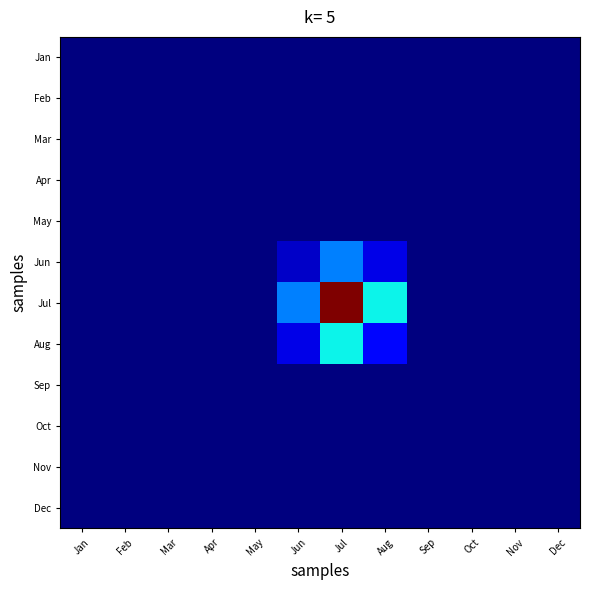

Reading left to right, list all the values displayed in this chart.

Jan: Jan=0.0	Feb=0.0	Mar=0.0	Apr=0.0	May=0.0	Jun=0.0	Jul=0.0	Aug=0.0	Sep=0.0	Oct=0.0	Nov=0.0	Dec=0.0
Feb: Jan=0.0	Feb=0.0	Mar=0.0	Apr=0.0	May=0.0	Jun=0.0	Jul=0.0	Aug=0.0	Sep=0.0	Oct=0.0	Nov=0.0	Dec=0.0
Mar: Jan=0.0	Feb=0.0	Mar=0.0	Apr=0.0	May=0.0	Jun=0.0	Jul=0.0	Aug=0.0	Sep=0.0	Oct=0.0	Nov=0.0	Dec=0.0
Apr: Jan=0.0	Feb=0.0	Mar=0.0	Apr=0.0	May=0.0	Jun=0.0	Jul=0.0	Aug=0.0	Sep=0.0	Oct=0.0	Nov=0.0	Dec=0.0
May: Jan=0.0	Feb=0.0	Mar=0.0	Apr=0.0	May=0.0	Jun=0.0	Jul=0.0	Aug=0.0	Sep=0.0	Oct=0.0	Nov=0.0	Dec=0.0
Jun: Jan=0.0	Feb=0.0	Mar=0.0	Apr=0.0	May=0.0	Jun=0.1	Jul=0.3	Aug=0.1	Sep=0.0	Oct=0.0	Nov=0.0	Dec=0.0
Jul: Jan=0.0	Feb=0.0	Mar=0.0	Apr=0.0	May=0.0	Jun=0.3	Jul=1.0	Aug=0.4	Sep=0.0	Oct=0.0	Nov=0.0	Dec=0.0
Aug: Jan=0.0	Feb=0.0	Mar=0.0	Apr=0.0	May=0.0	Jun=0.1	Jul=0.4	Aug=0.1	Sep=0.0	Oct=0.0	Nov=0.0	Dec=0.0
Sep: Jan=0.0	Feb=0.0	Mar=0.0	Apr=0.0	May=0.0	Jun=0.0	Jul=0.0	Aug=0.0	Sep=0.0	Oct=0.0	Nov=0.0	Dec=0.0
Oct: Jan=0.0	Feb=0.0	Mar=0.0	Apr=0.0	May=0.0	Jun=0.0	Jul=0.0	Aug=0.0	Sep=0.0	Oct=0.0	Nov=0.0	Dec=0.0
Nov: Jan=0.0	Feb=0.0	Mar=0.0	Apr=0.0	May=0.0	Jun=0.0	Jul=0.0	Aug=0.0	Sep=0.0	Oct=0.0	Nov=0.0	Dec=0.0
Dec: Jan=0.0	Feb=0.0	Mar=0.0	Apr=0.0	May=0.0	Jun=0.0	Jul=0.0	Aug=0.0	Sep=0.0	Oct=0.0	Nov=0.0	Dec=0.0